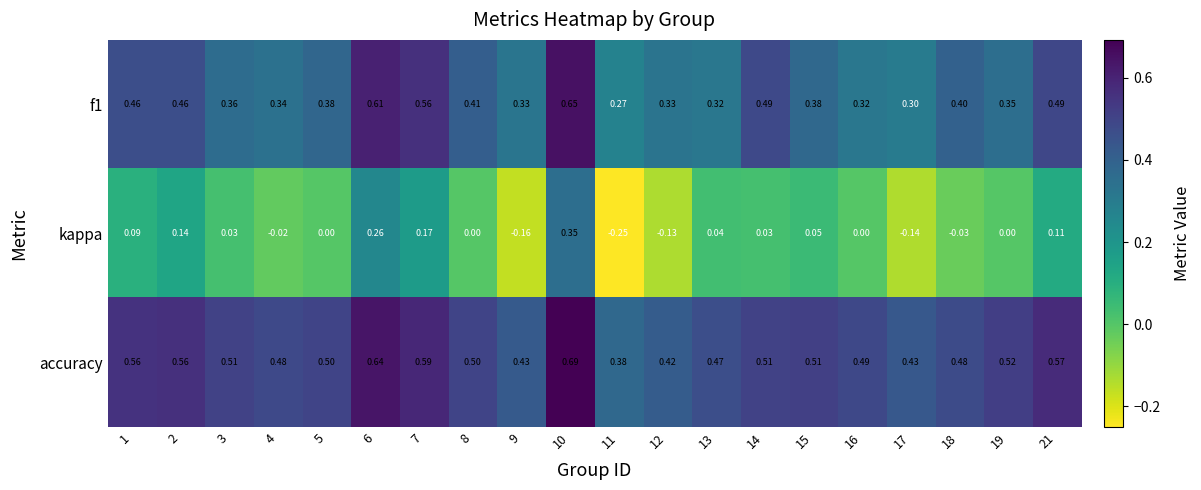

At how many categories does at least one series exceed 0?

20